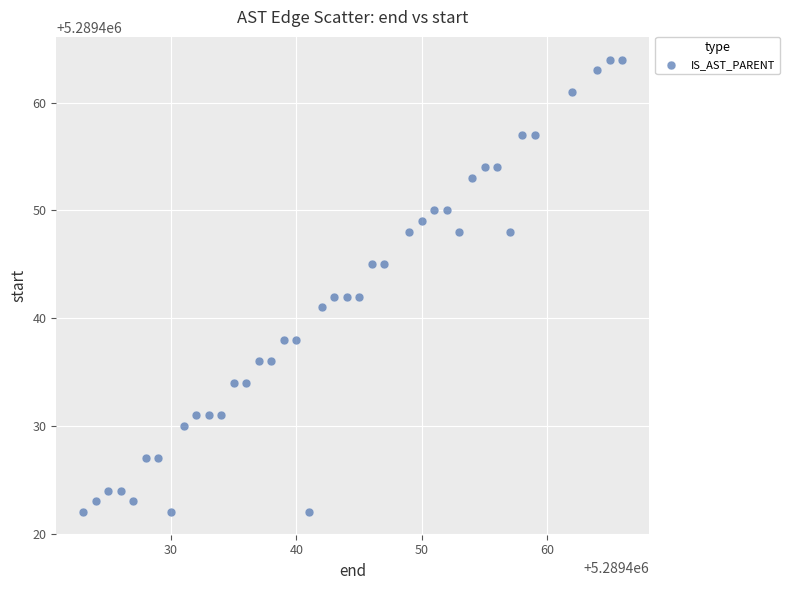

What is the range of Y values (max minus min)?

42